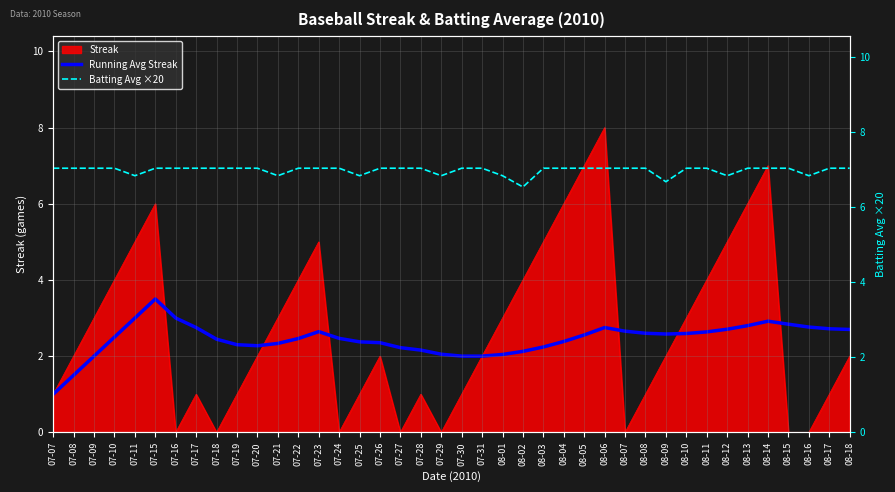

At how many categories does at least one series exceed 4?

40